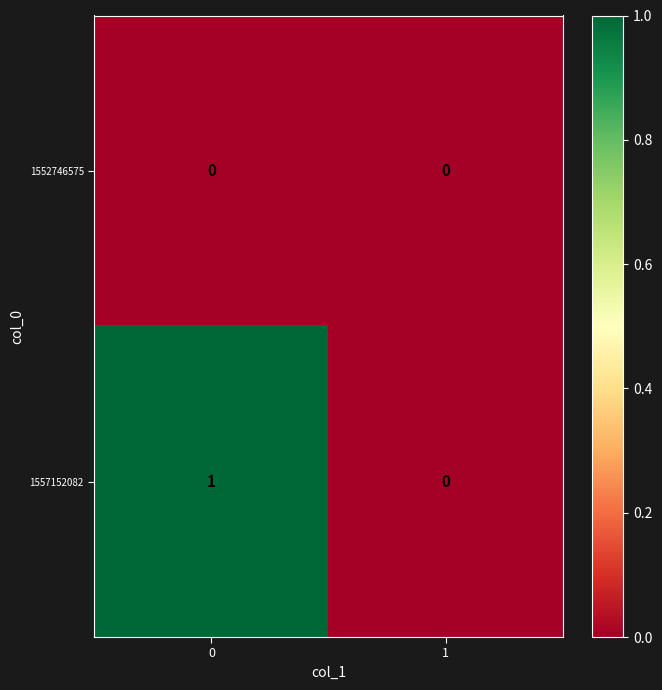

Rank the series at 0 from highest to lowest value.

1557152082, 1552746575